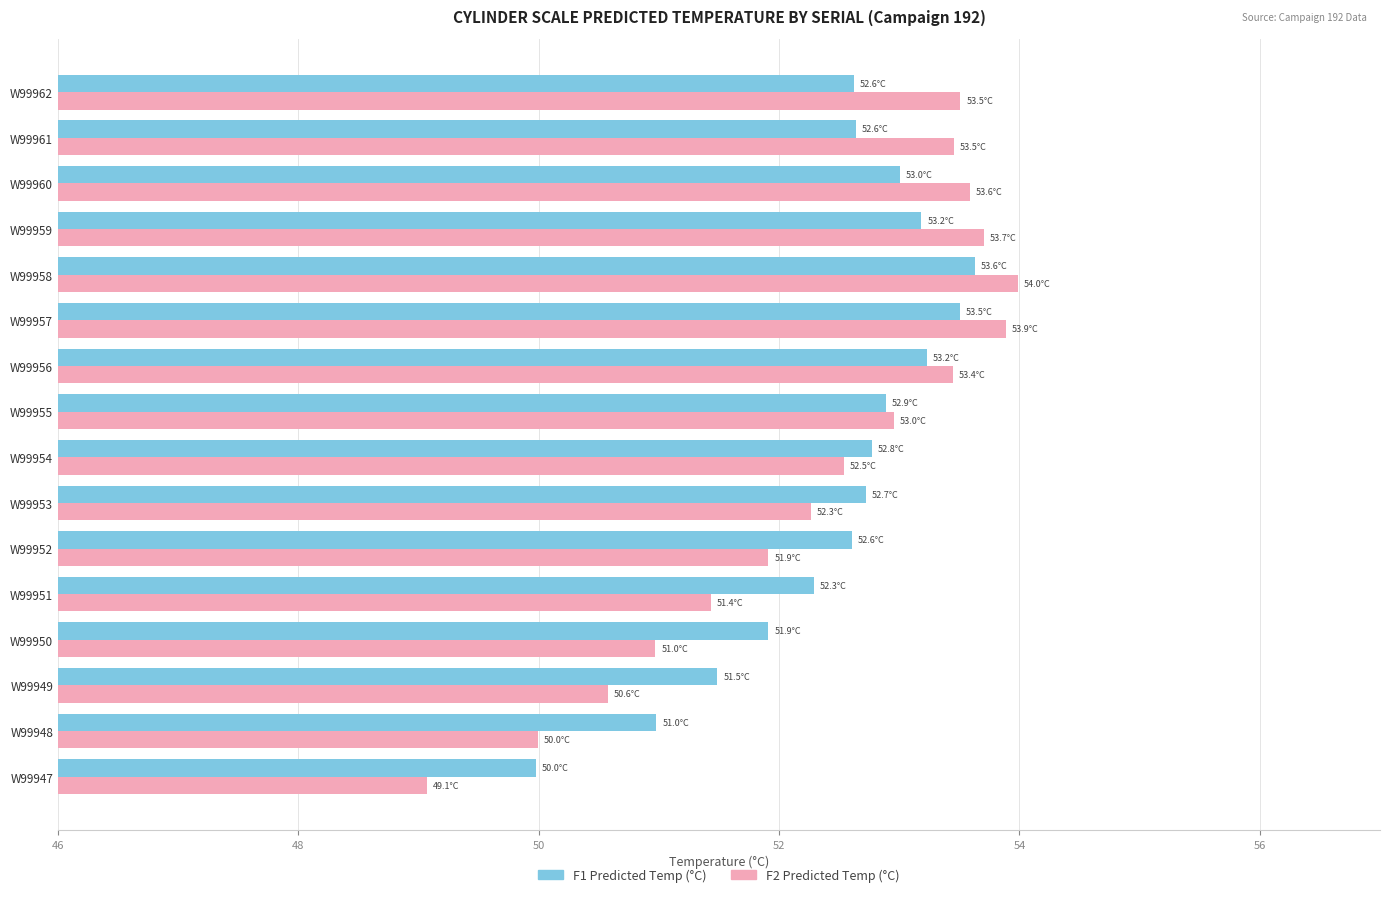

What is the spread (max minus min) of values at W99962?

0.9